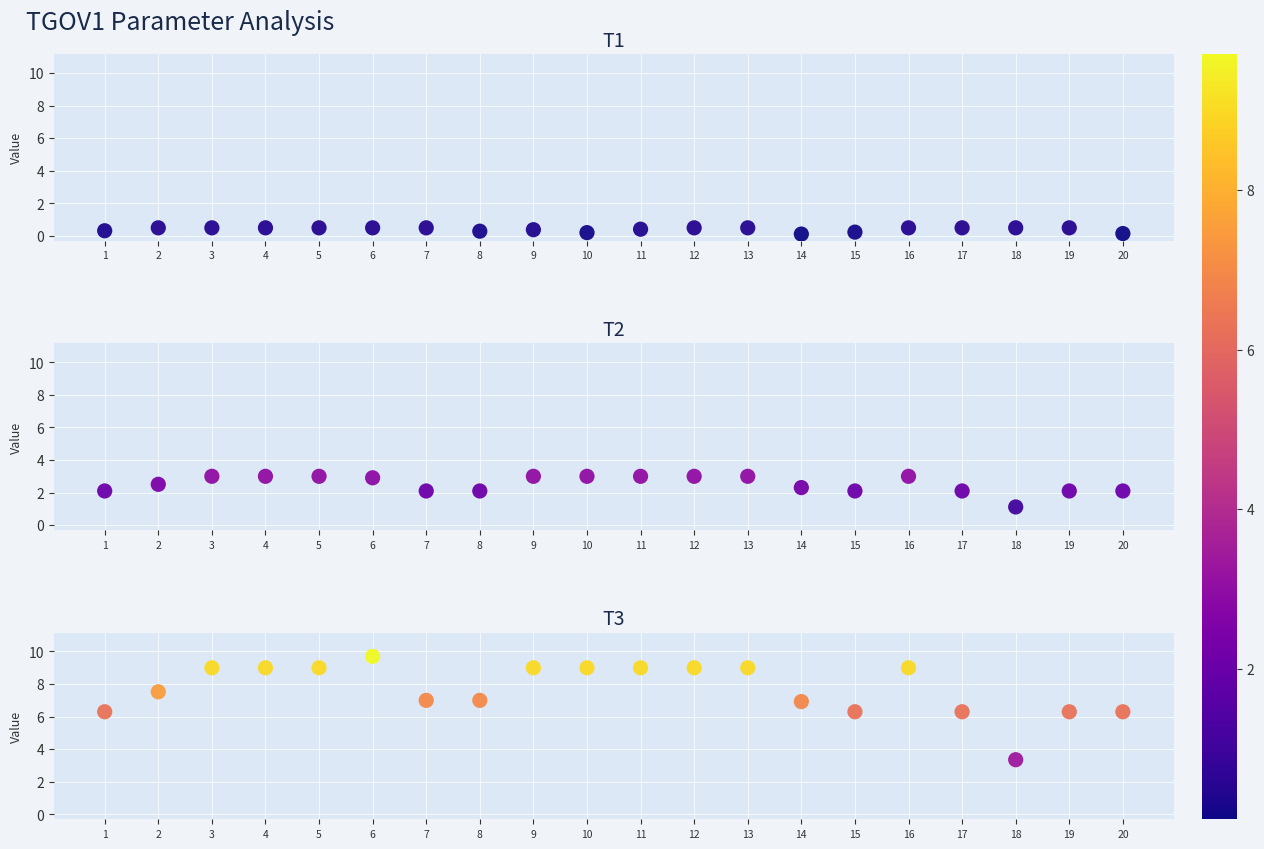

Which category has the lowest value in the T3 series?

18